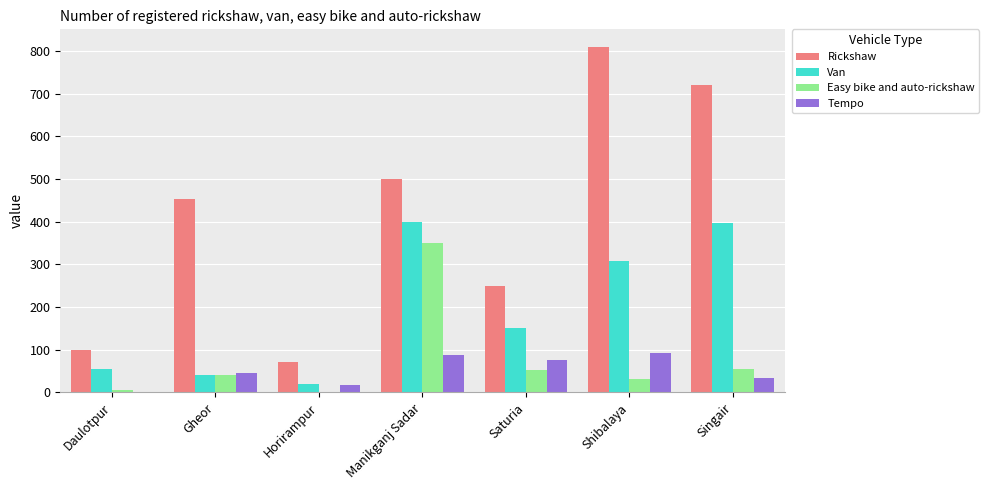

What is the approximate value of Easy bike and auto-rickshaw at Saturia?

53